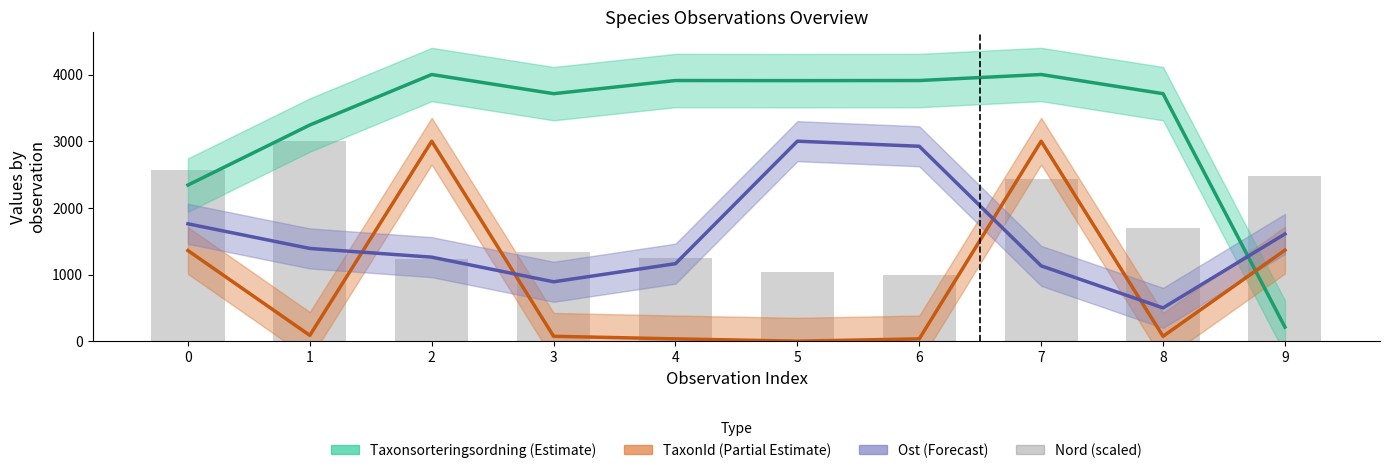

True or false: Taxonsorteringsordning (Estimate) has a value of 4000.0 at 7.

True